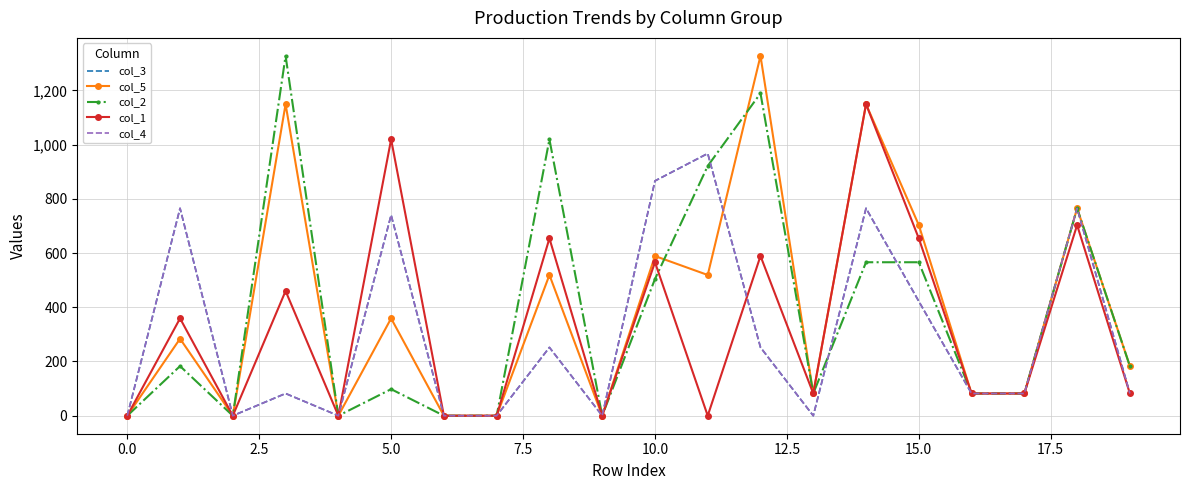

True or false: col_1 has more than 2 interior local peaks.

True